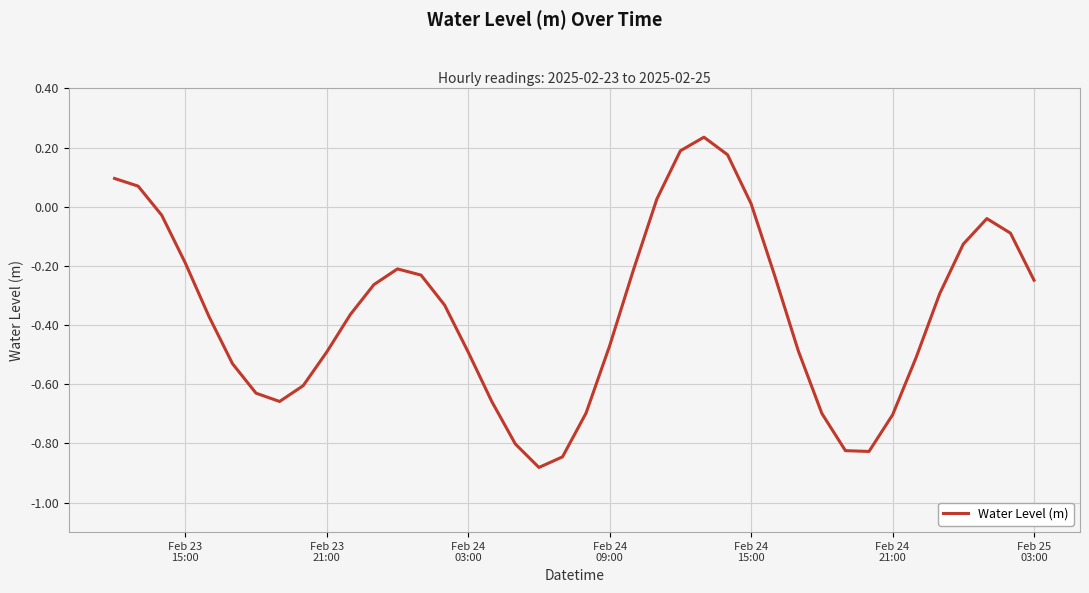

Does the chart have visible grid lines?

Yes